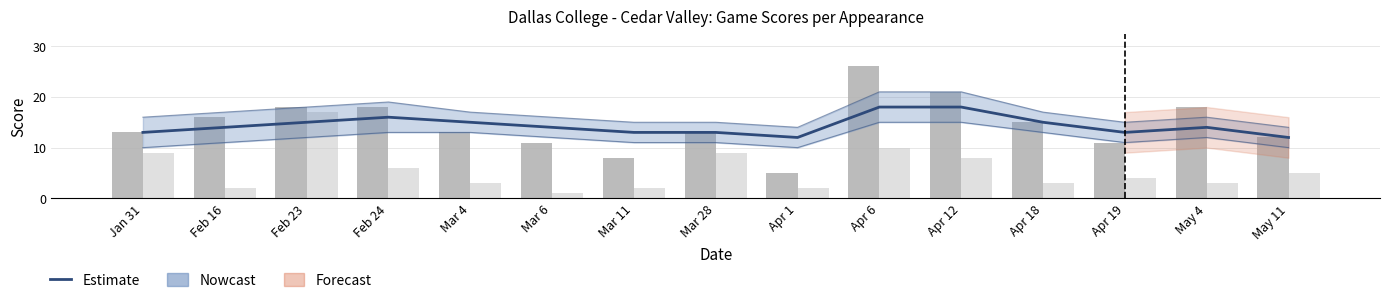

Rank the series at Mar 4 from lowest to highest value.

Opp Score, Team Score, Estimate